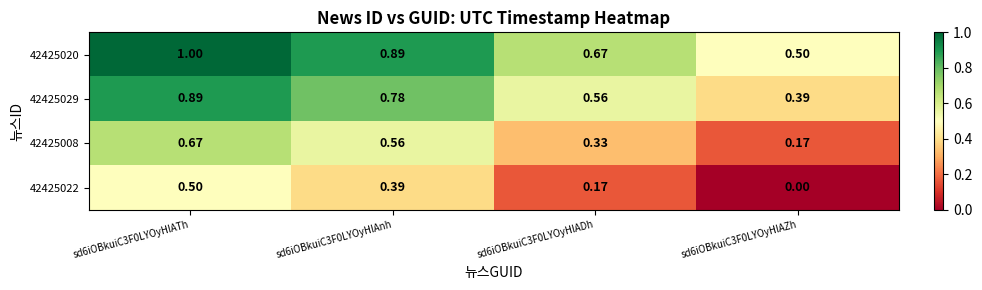

Is the value of 42425020 at sd6iOBkuiC3F0LYOyHlADh greater than the value of 42425029 at sd6iOBkuiC3F0LYOyHlAZh?

Yes